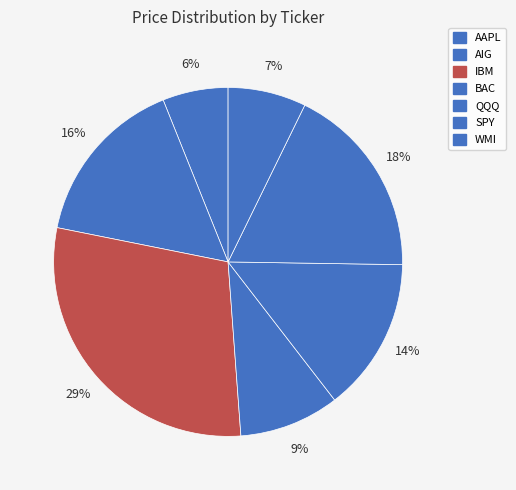

What percentage is the AAPL slice, to the nearest percent?

6%